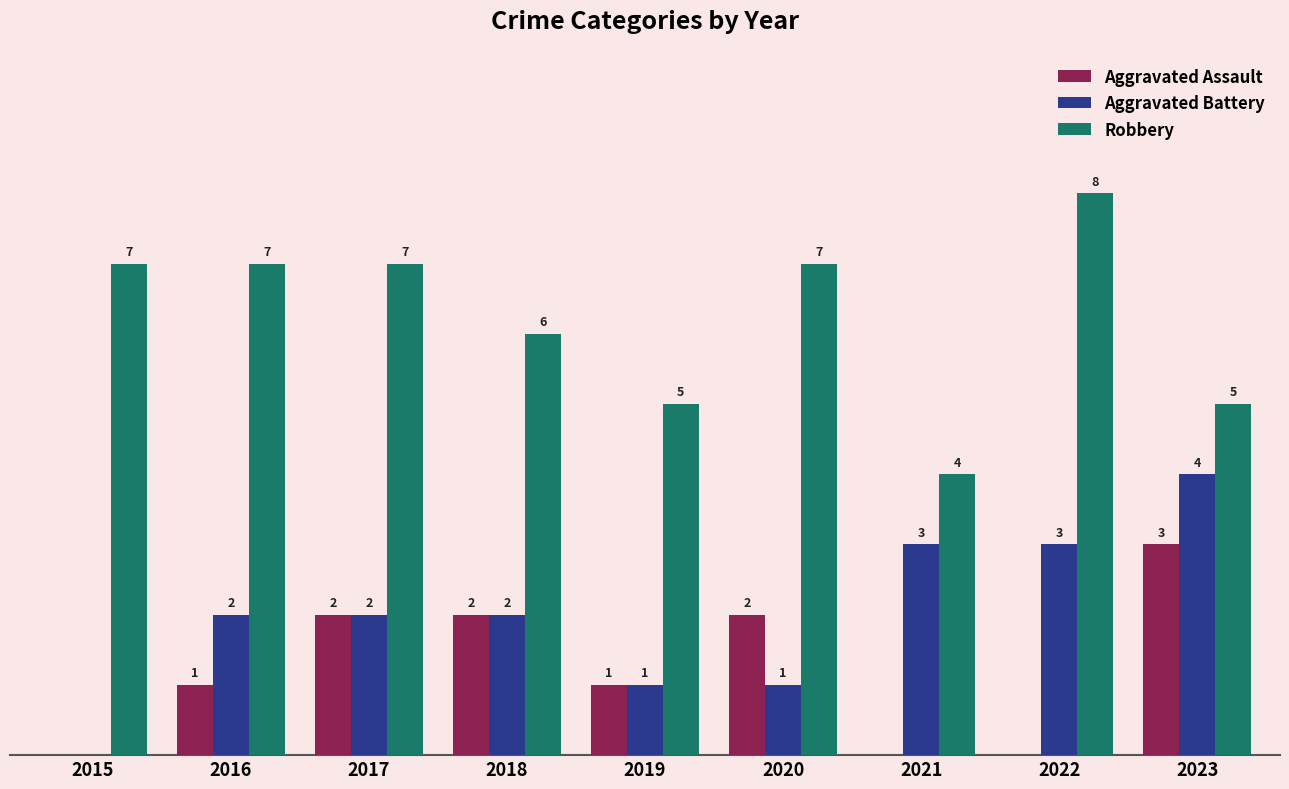

Which series changed the most between 2016 and 2019?

Robbery